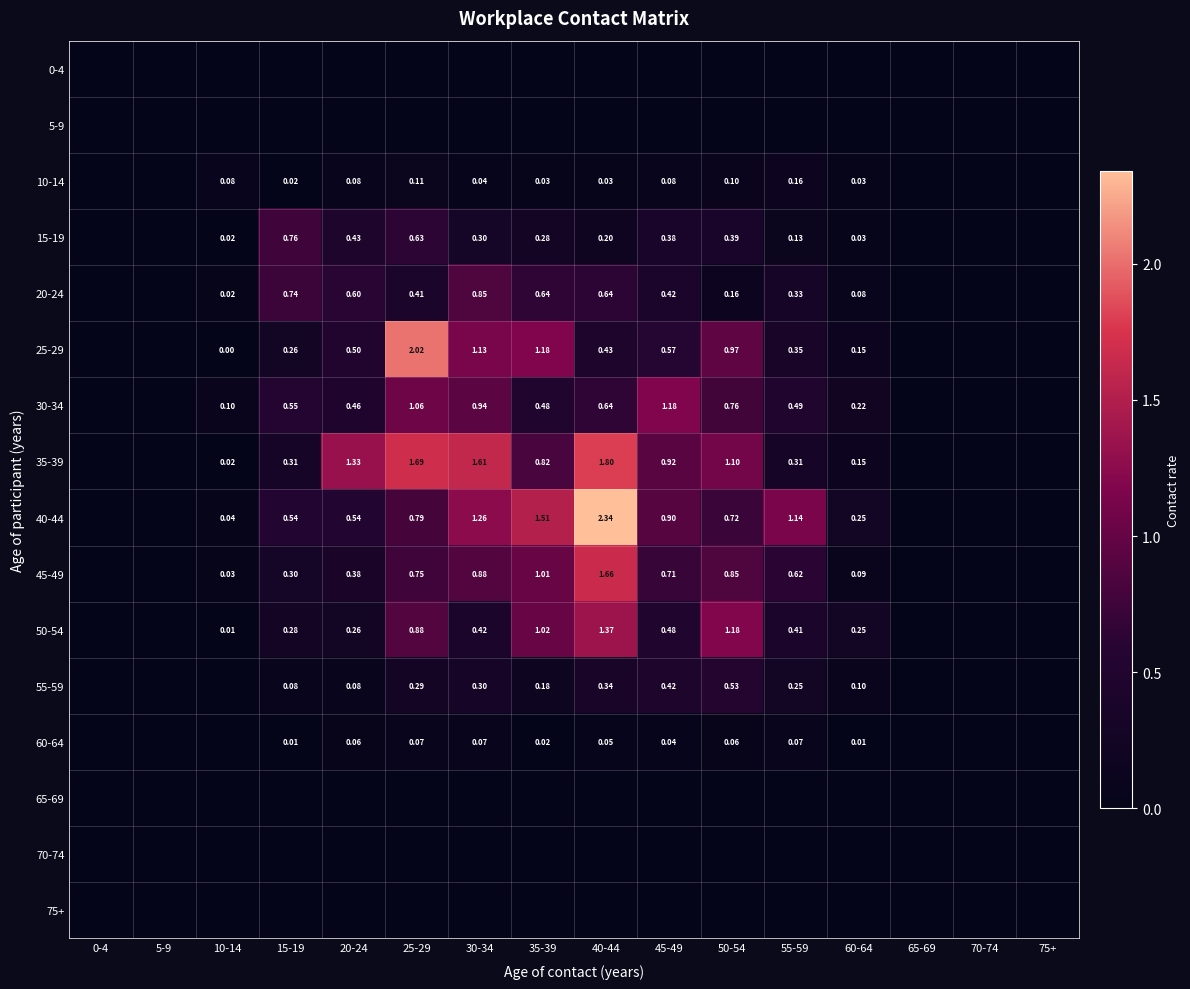

Which has a higher value, 55-59 or 20-24?

55-59